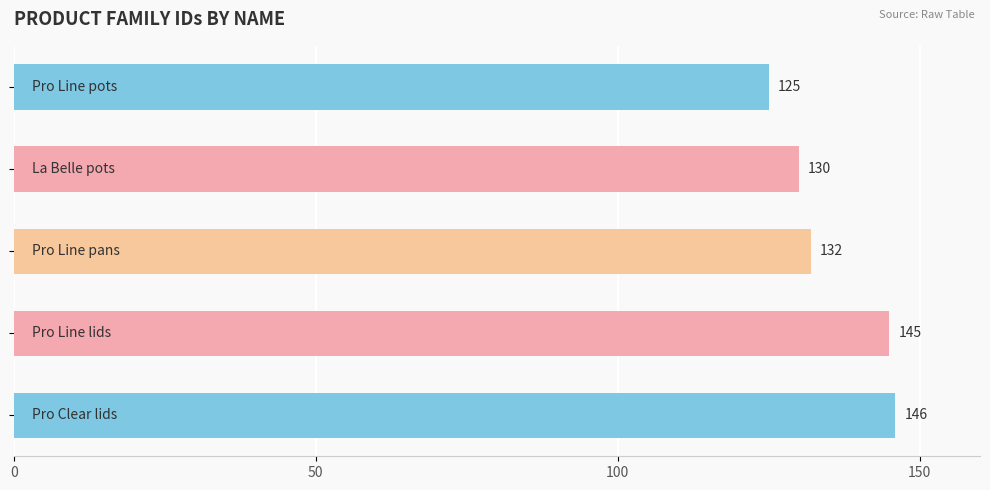

What is the value of the 3rd bar from the top?

132